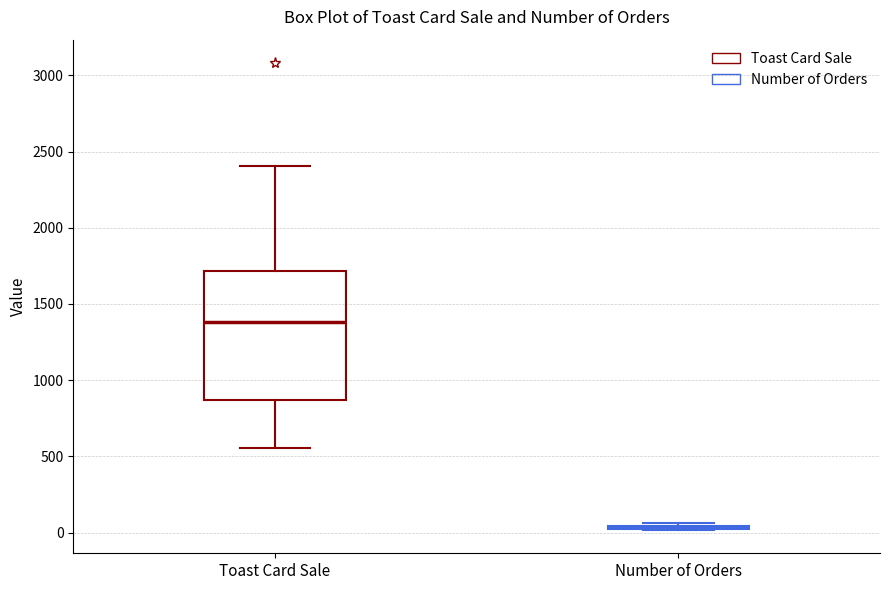

Which box is the tallest, from its lower edge to its upper edge?

Toast Card Sale